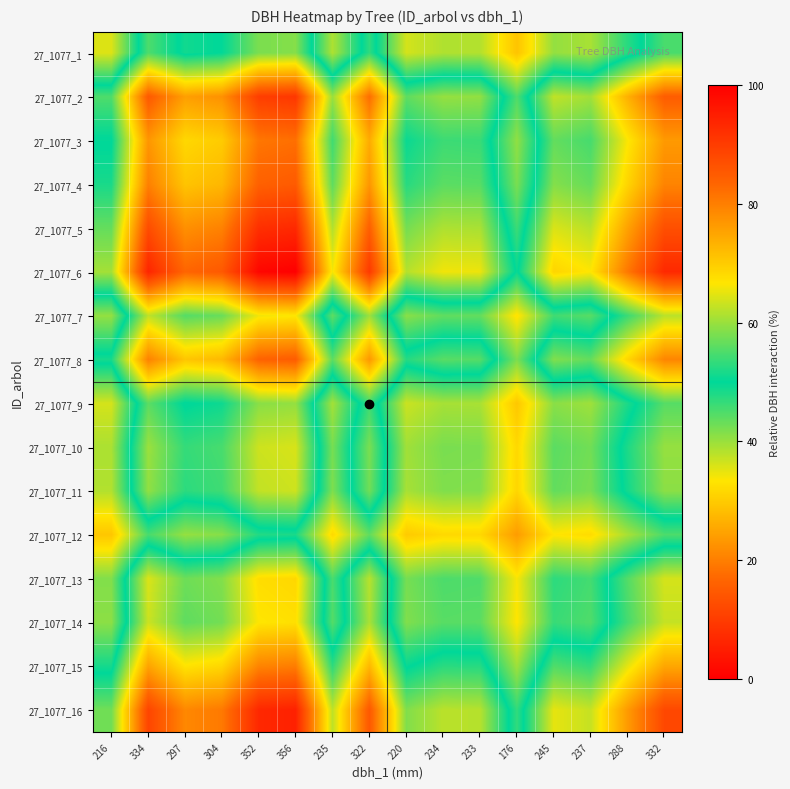

List the series in order of their peak value, lowest first.

27_1077_12, 27_1077_1, 27_1077_9, 27_1077_11, 27_1077_10, 27_1077_7, 27_1077_14, 27_1077_13, 27_1077_15, 27_1077_3, 27_1077_8, 27_1077_4, 27_1077_2, 27_1077_5, 27_1077_16, 27_1077_6